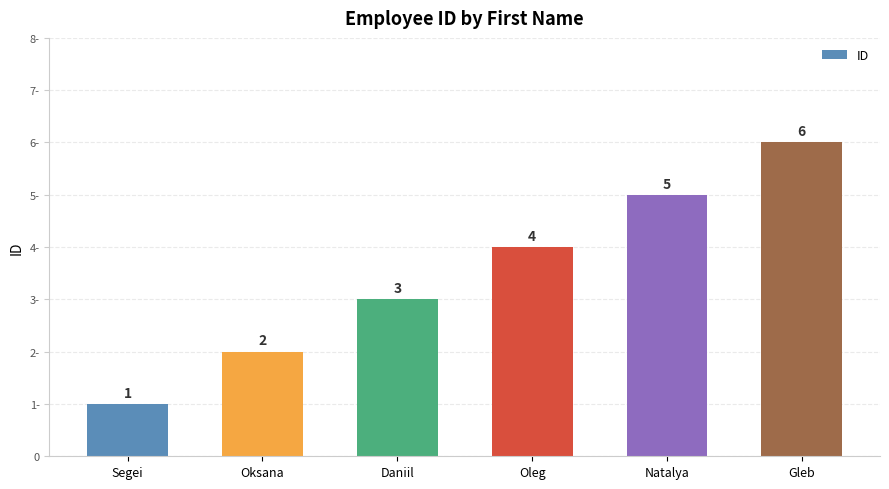

Reading left to right, what are all the values shown in this chart?

Segei=1	Oksana=2	Daniil=3	Oleg=4	Natalya=5	Gleb=6